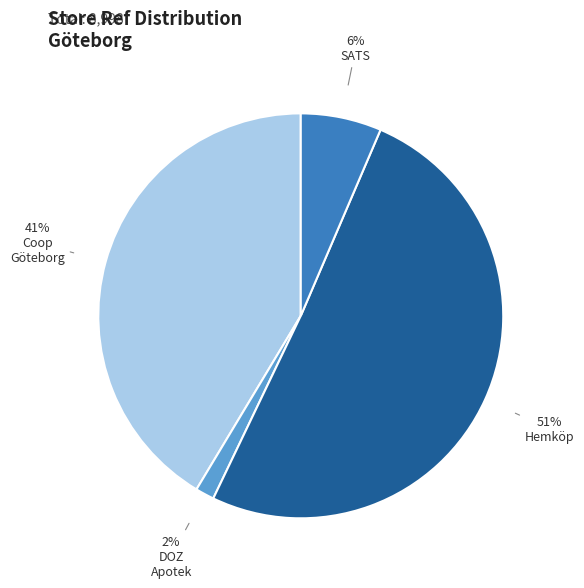

Does any single category account for the majority?

Yes